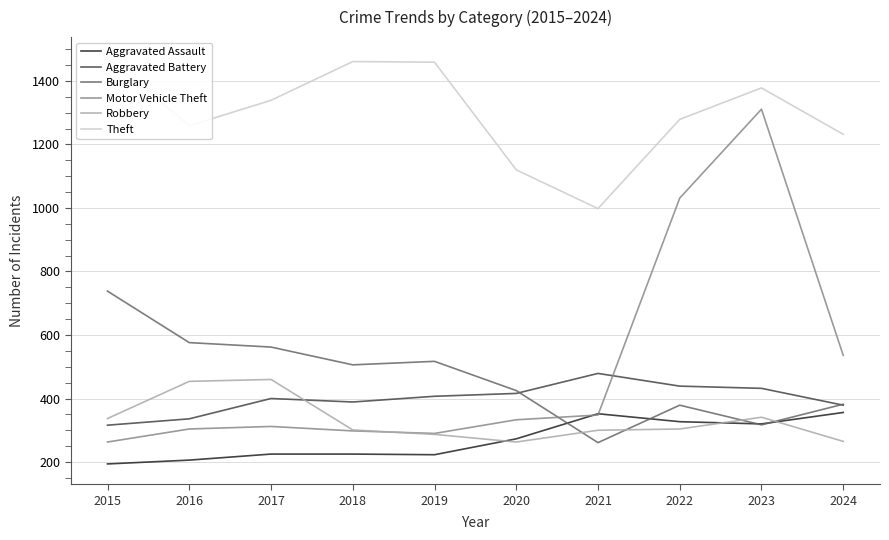

Rank the series at 2017 from lowest to highest value.

Aggravated Assault, Motor Vehicle Theft, Aggravated Battery, Robbery, Burglary, Theft